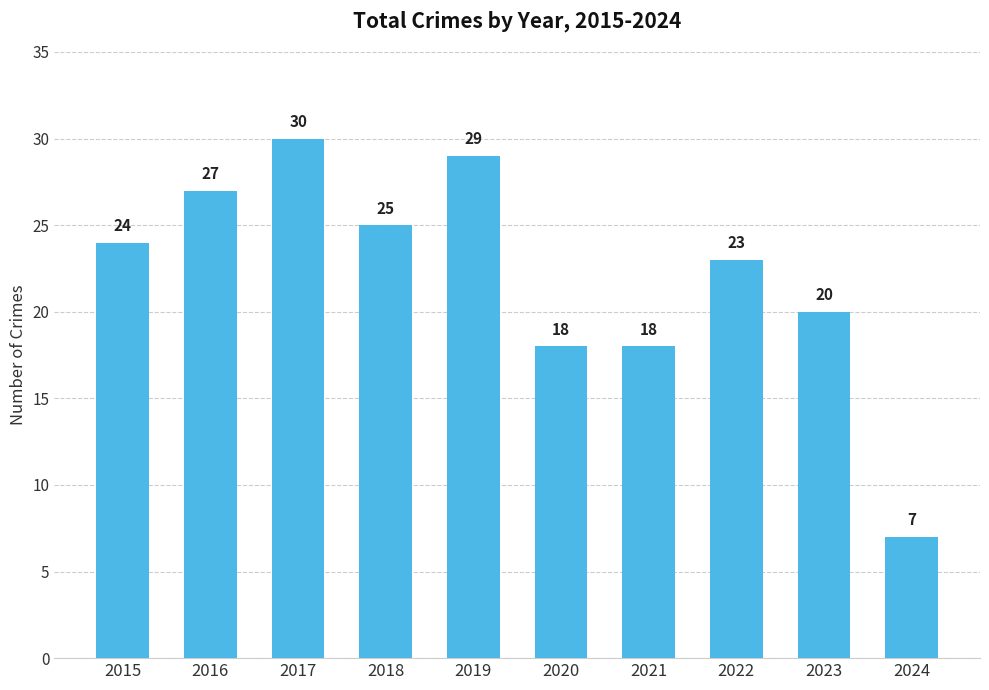

How many bars are there in total?

10